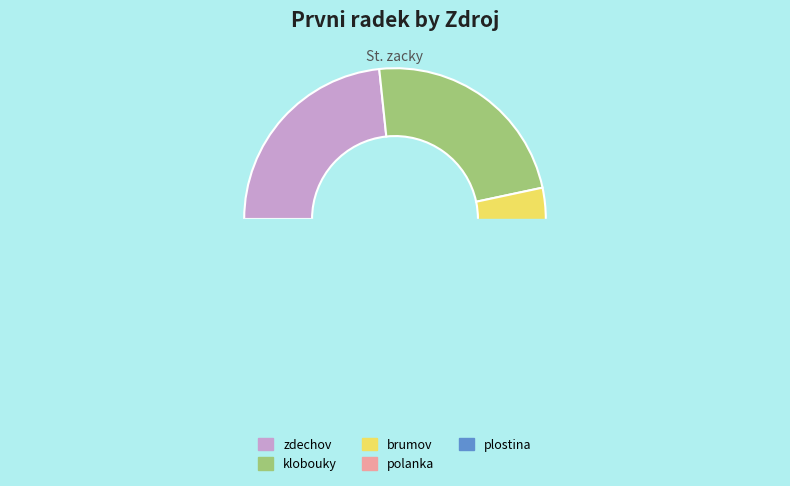

The zdechov slice represents 29% of the pie. True or false?

False